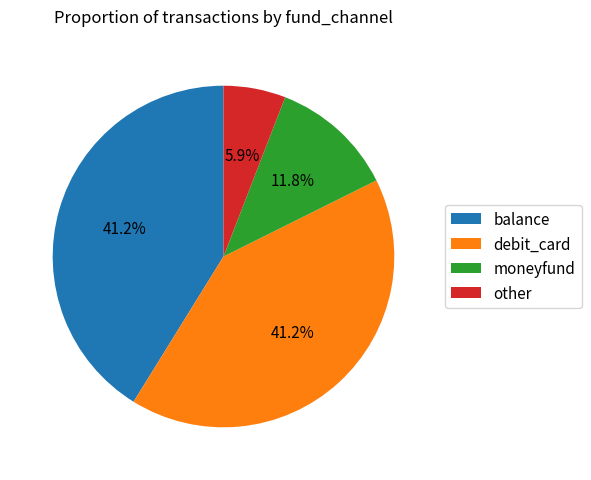

Count the number of slices in the pie.

4